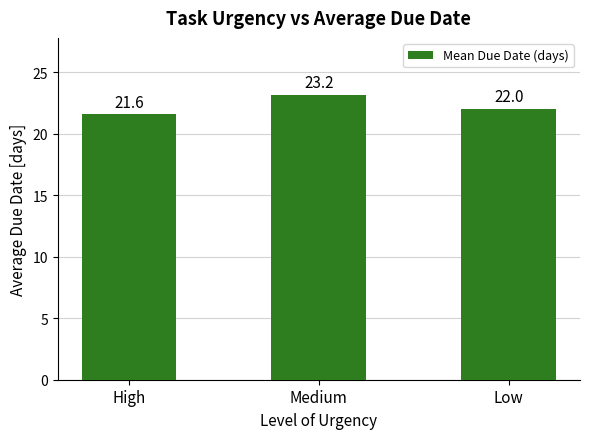

At which label does the data first exceed 22?

Medium